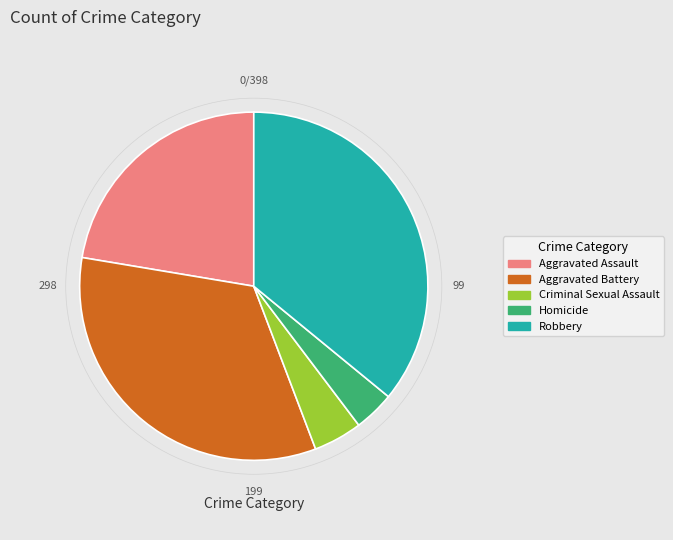

Which has a higher value, Criminal Sexual Assault or Aggravated Assault?

Aggravated Assault